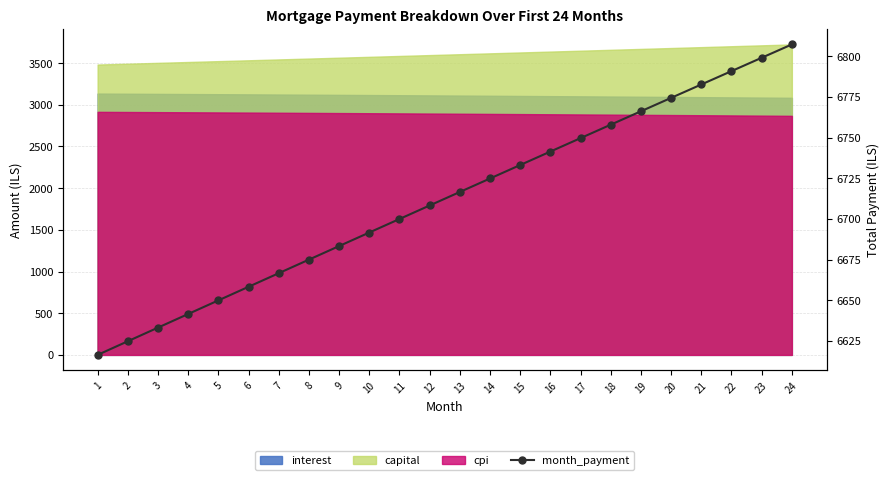

Rank the categories by value from highest to lowest.

24, 23, 22, 21, 20, 19, 18, 17, 16, 15, 14, 13, 12, 11, 10, 9, 8, 7, 6, 5, 4, 3, 2, 1